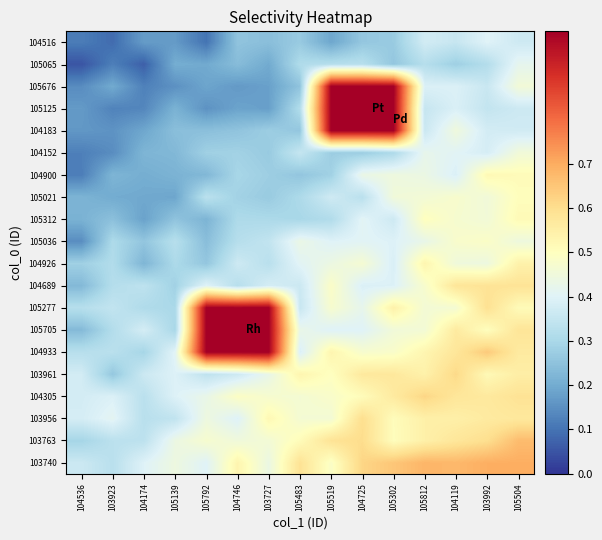

How many series are shown in this chart?

20